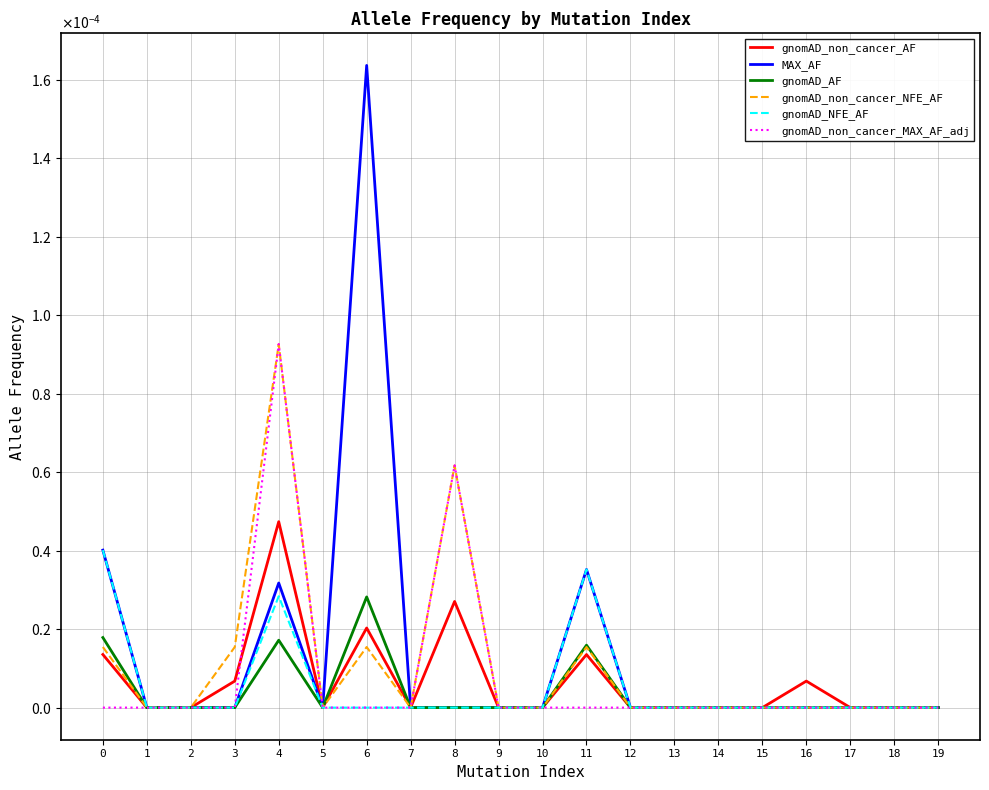

What are all the series names shown in the legend?

gnomAD_non_cancer_AF, MAX_AF, gnomAD_AF, gnomAD_non_cancer_NFE_AF, gnomAD_NFE_AF, gnomAD_non_cancer_MAX_AF_adj